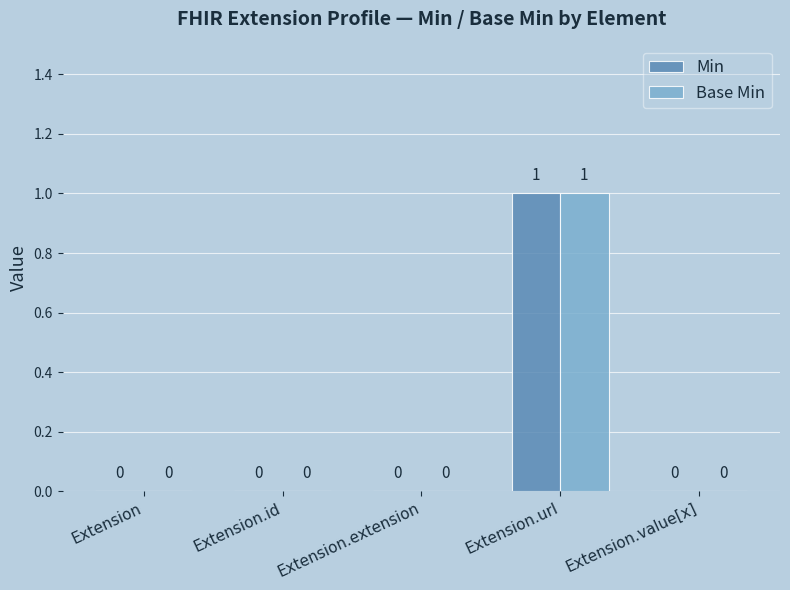

Which category has the highest value in the Base Min series?

Extension.url